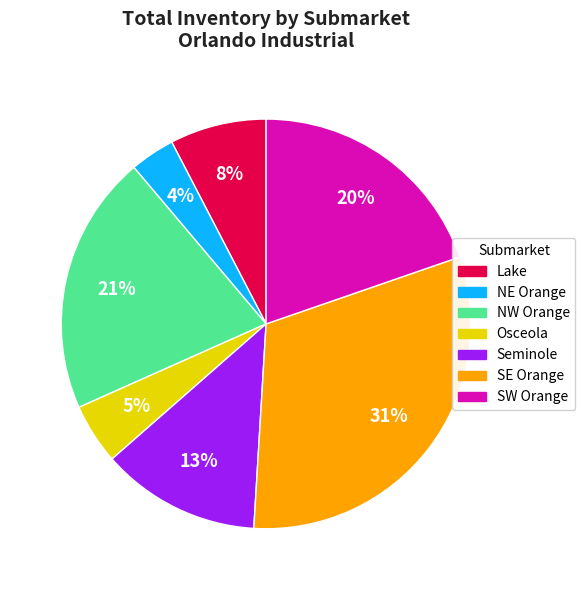

To the nearest percent, what portion does Seminole represent?

13%